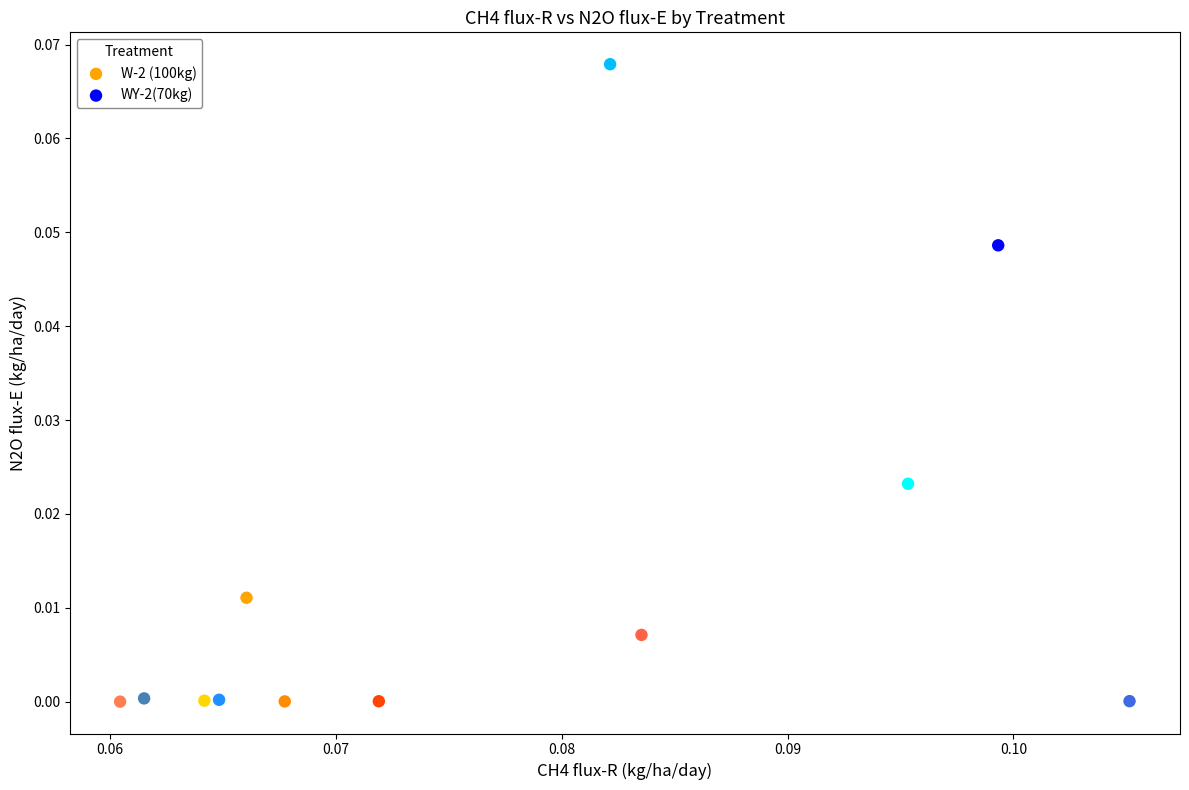

Which series has the largest Y range (max minus min)?

WY-2(70kg)